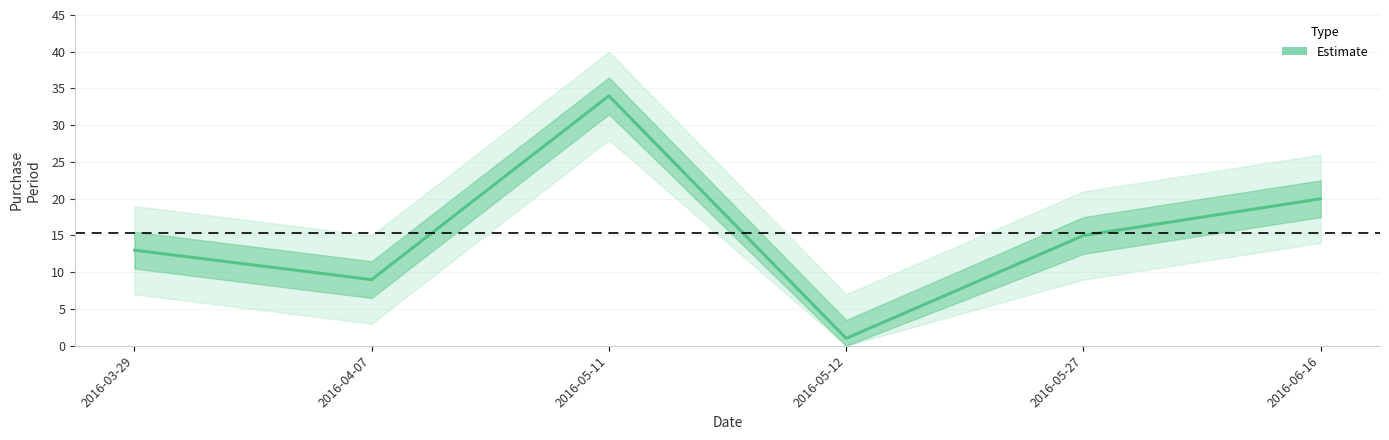

Rank the categories by value from lowest to highest.

2016-05-12, 2016-04-07, 2016-03-29, 2016-05-27, 2016-06-16, 2016-05-11